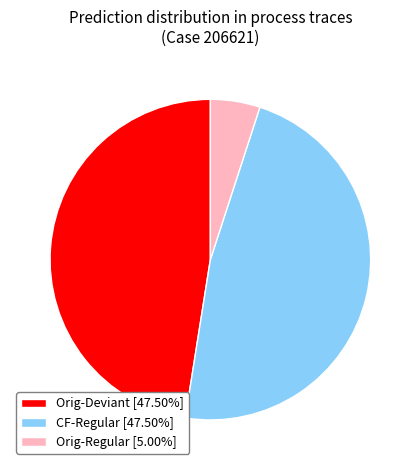

Is there a majority slice in this chart?

No